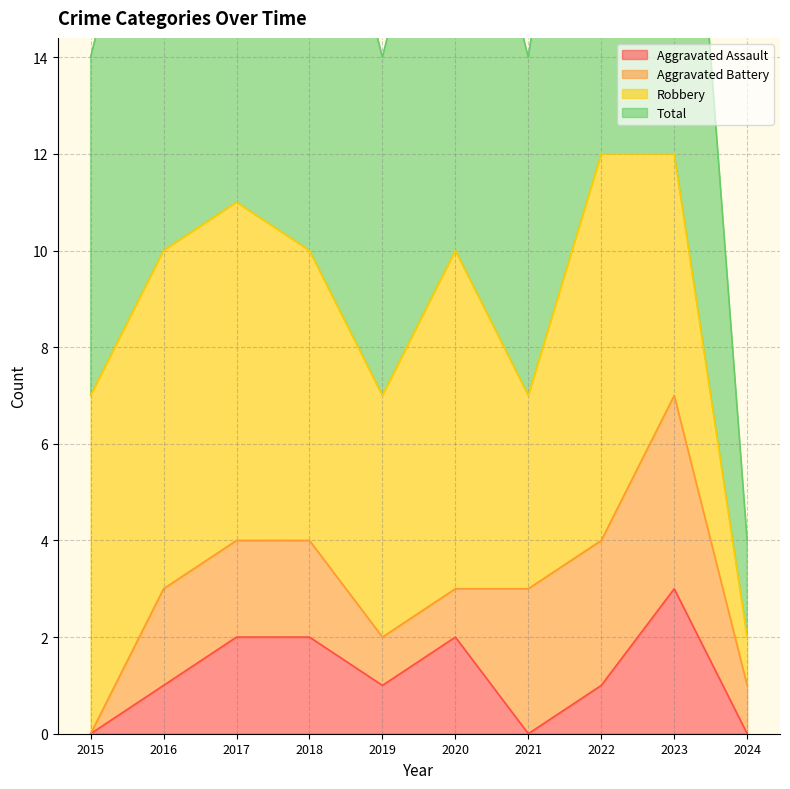

Does the chart display data point markers on the line(s)?

No